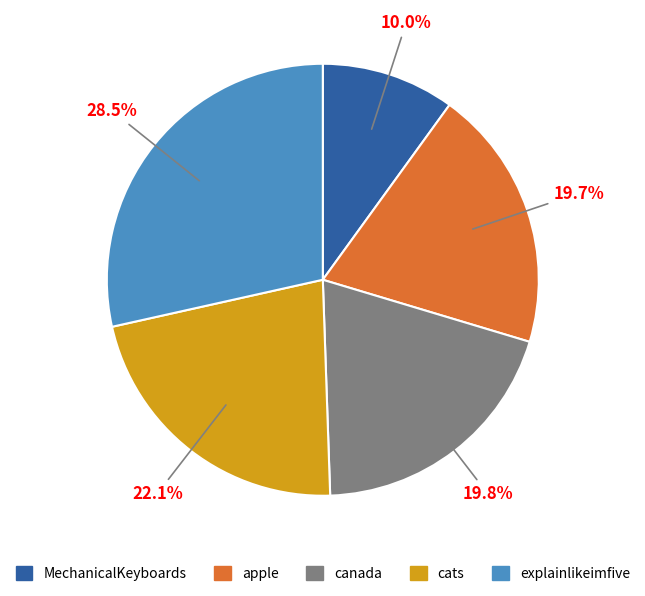

Does any single category account for the majority?

No